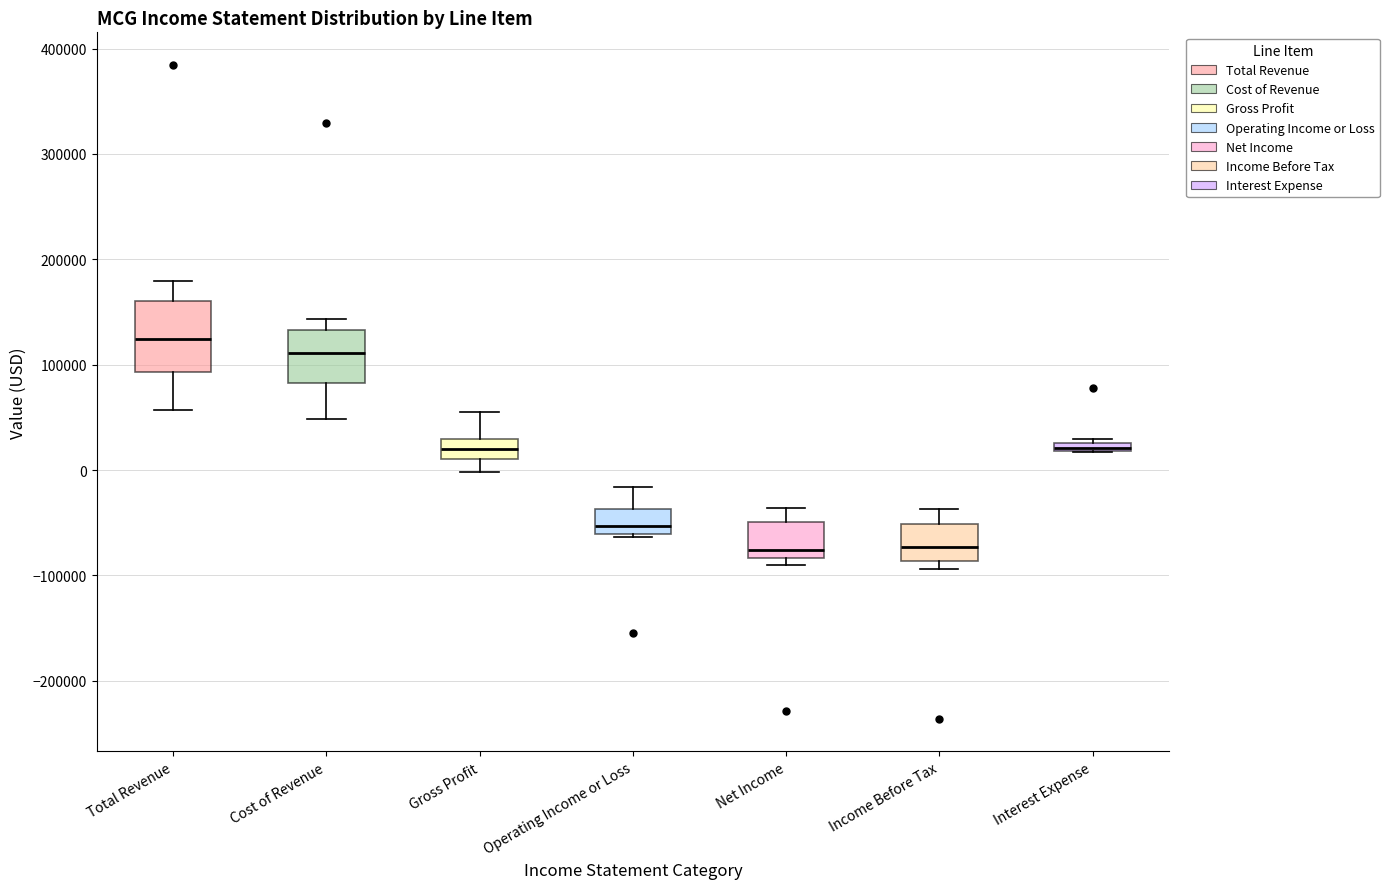

Where does the upper whisker of the box for Total Revenue end on the y-axis? The values are not printed on the chart, so give them approximately, as read against the axis.

180000